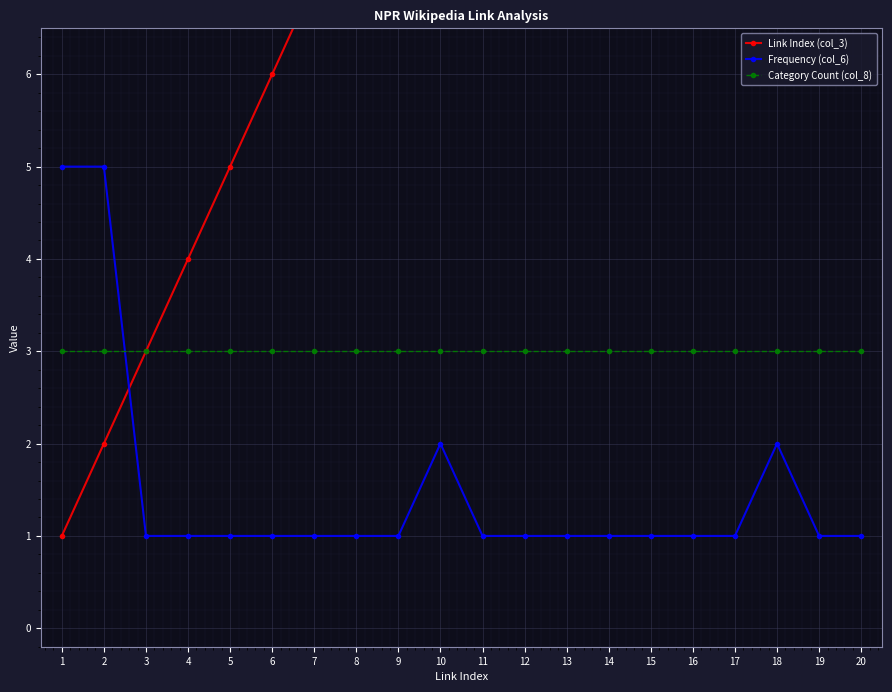

What is the greatest value displayed?

20